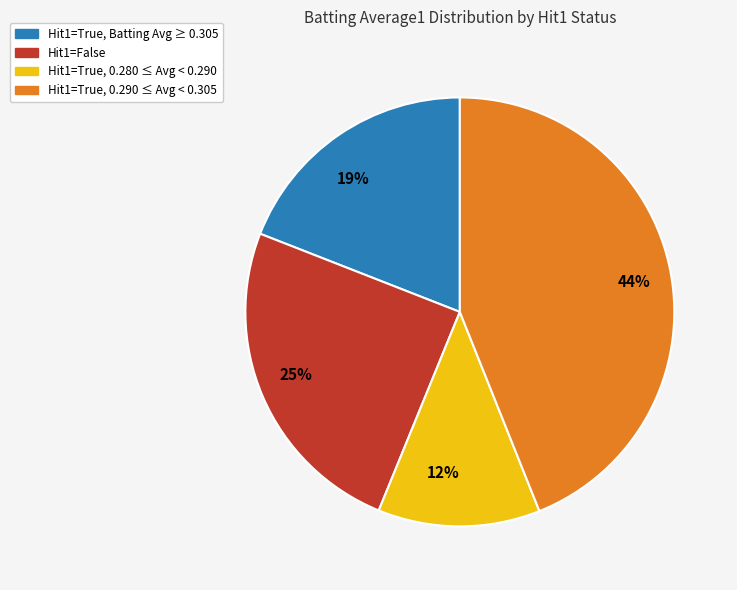

Count the number of slices in the pie.

4